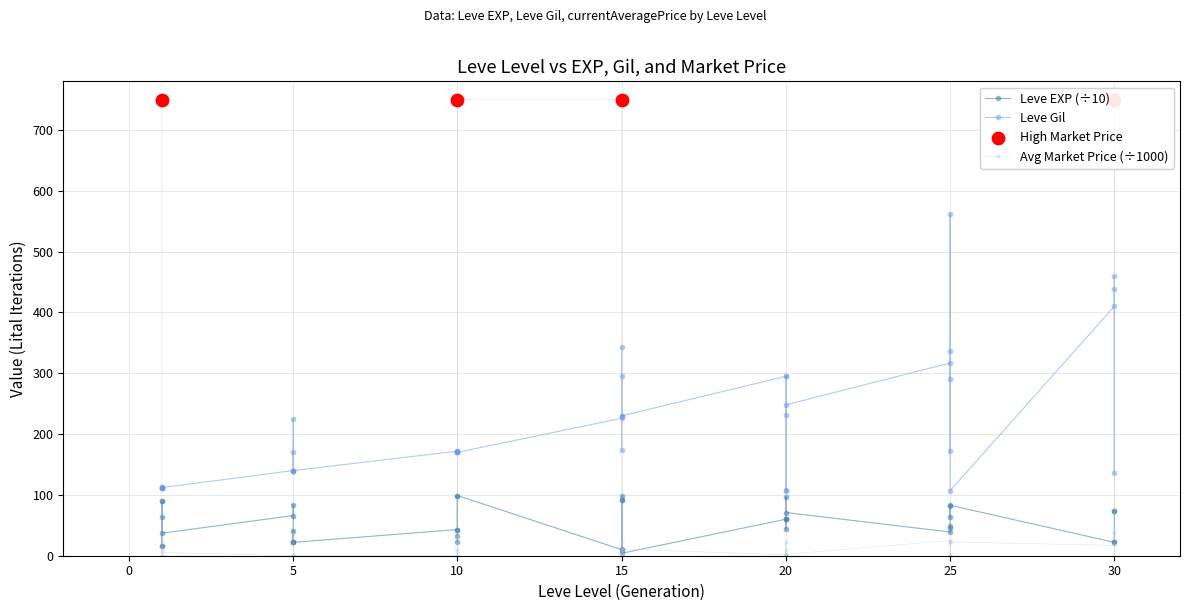

Is the value of Leve EXP at 15 greater than the value of Leve Gil at 15?

No